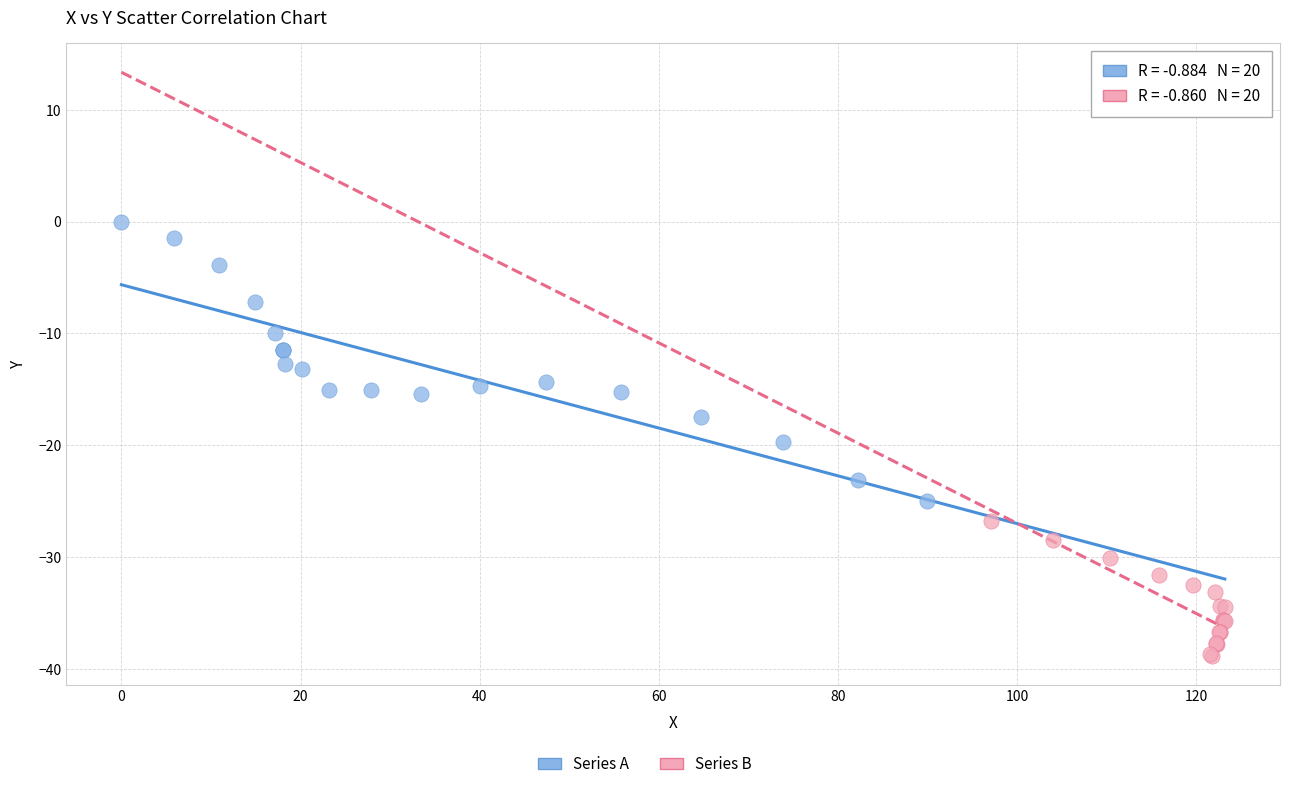

Which series has the largest Y range (max minus min)?

Series A